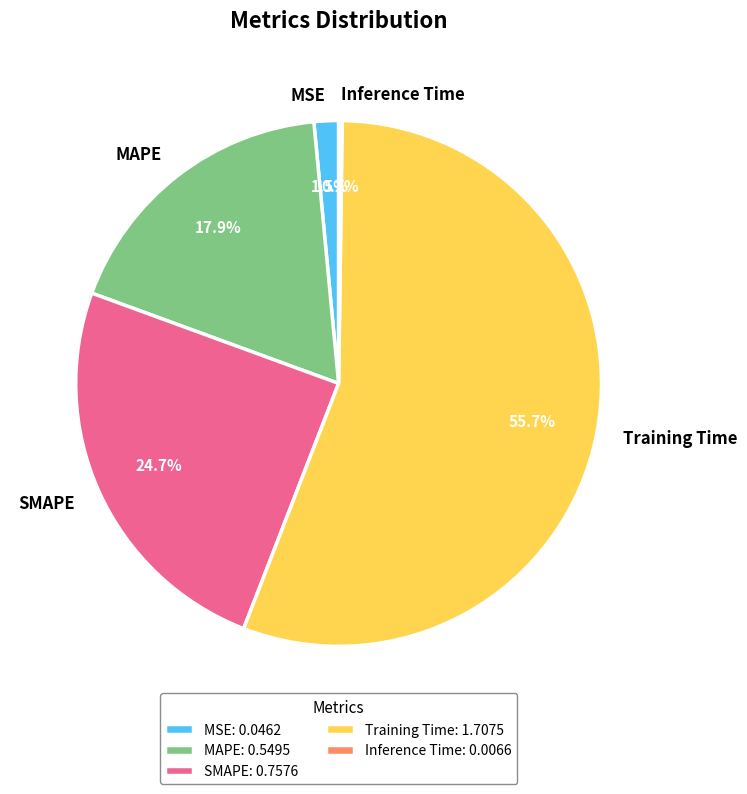

Which category has the biggest portion of the pie?

Training Time